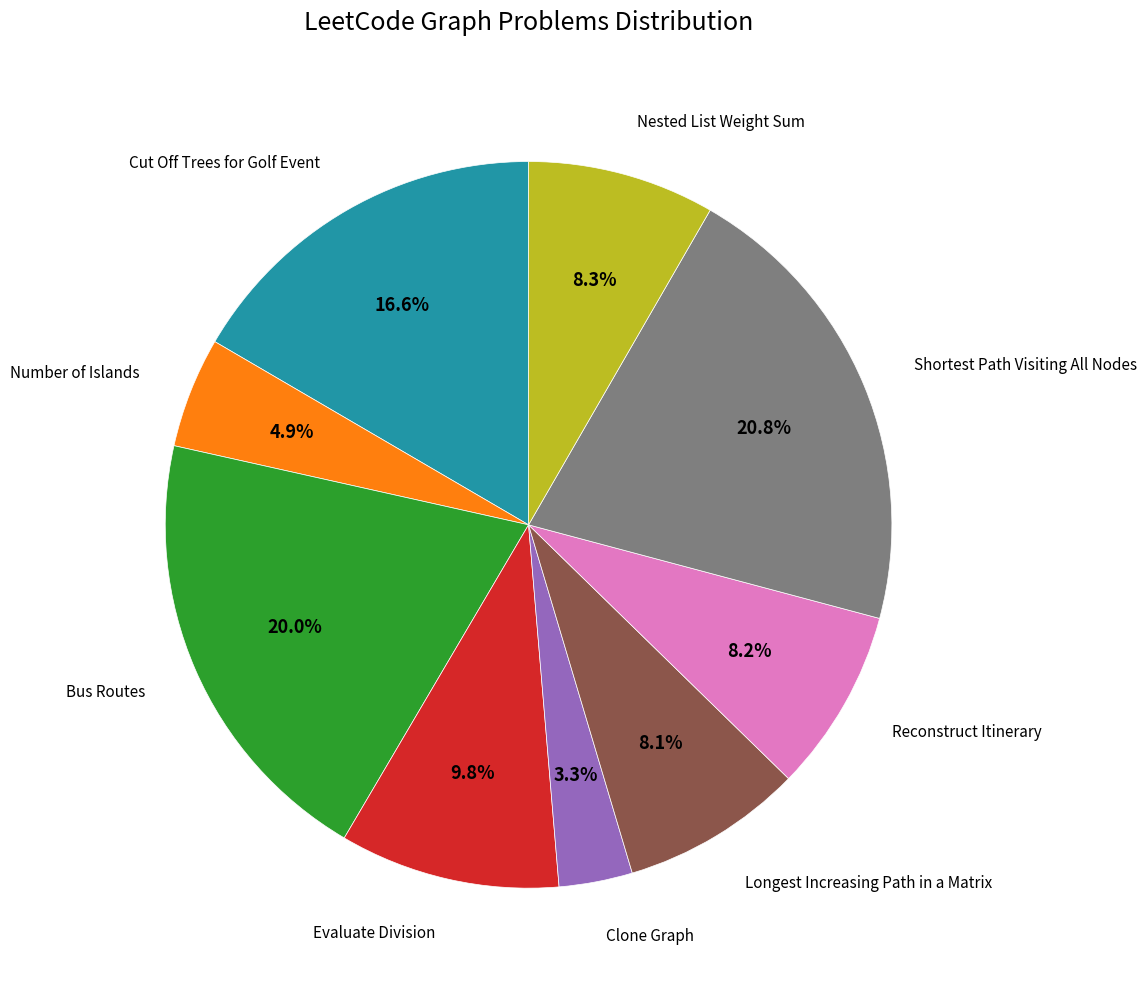

Is there any slice that represents more than half of the pie?

No